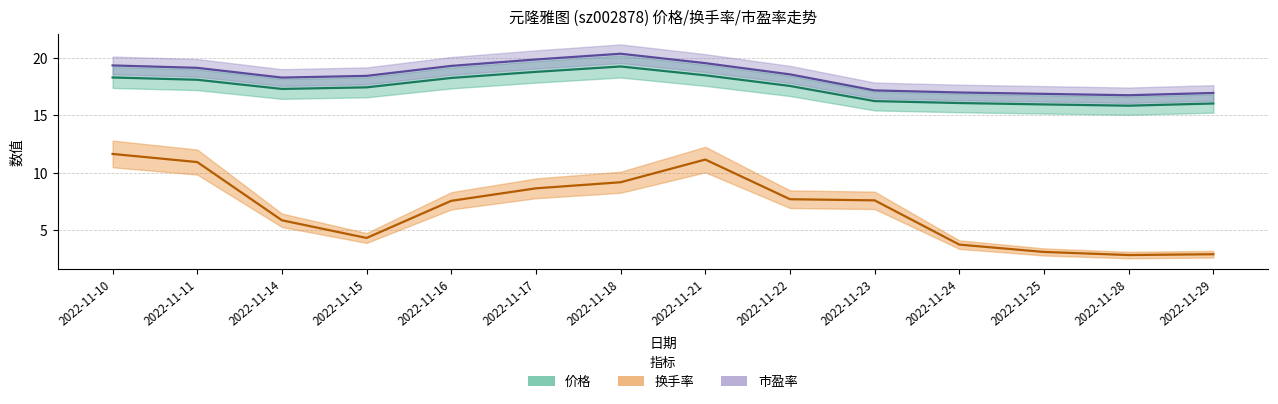

How many values in the 市盈率 series are below 18?

5